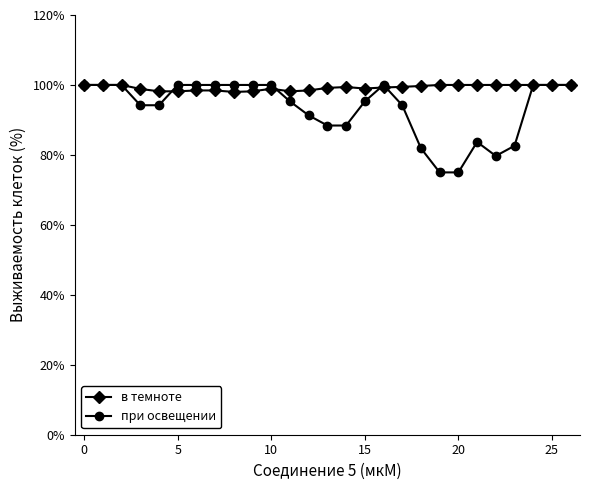

What is the lowest value of the в темноте series?

98.0